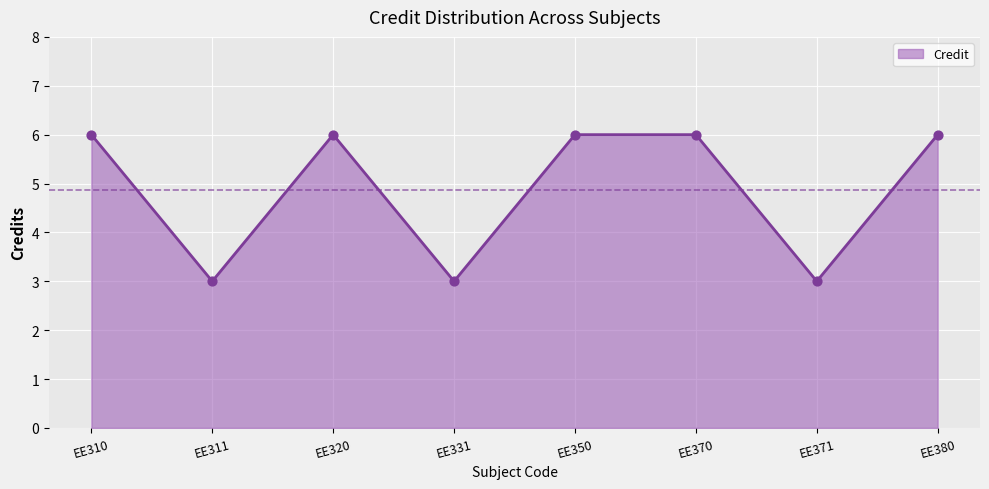

Approximately how many times larger is the value at EE310 compared to EE311?

2.0